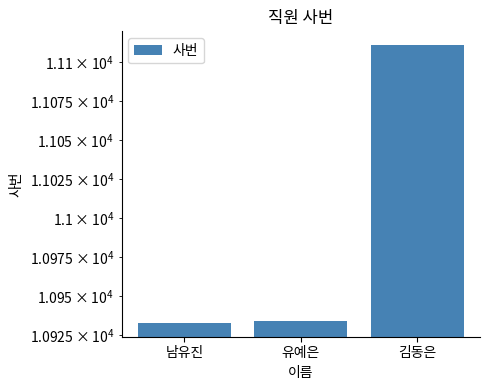

Approximately how many times larger is the value at 김동은 compared to 유예은?

1.0